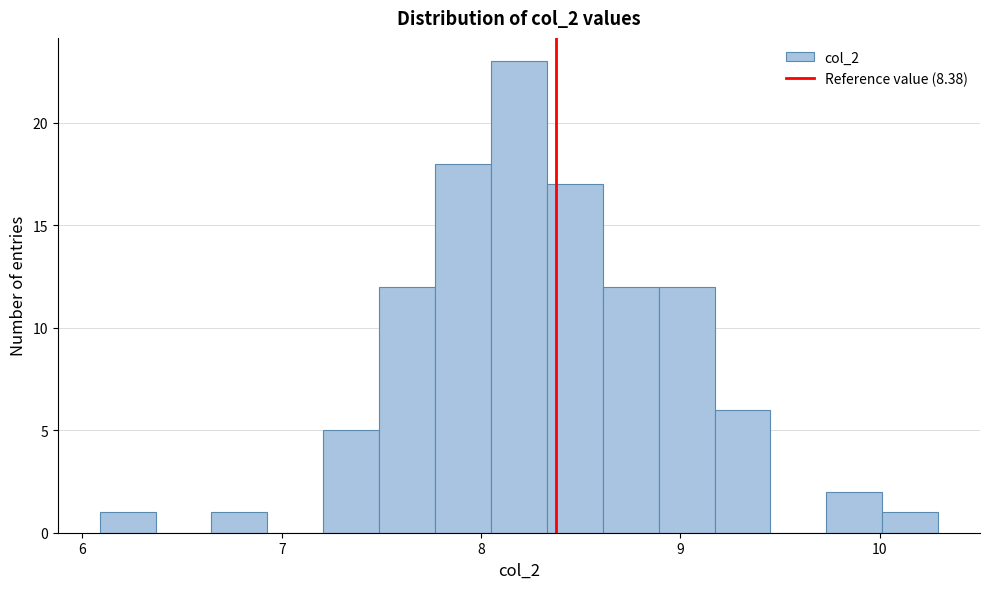

Read against the x-axis, roughly where is the centre of the tallest bar?

8.2